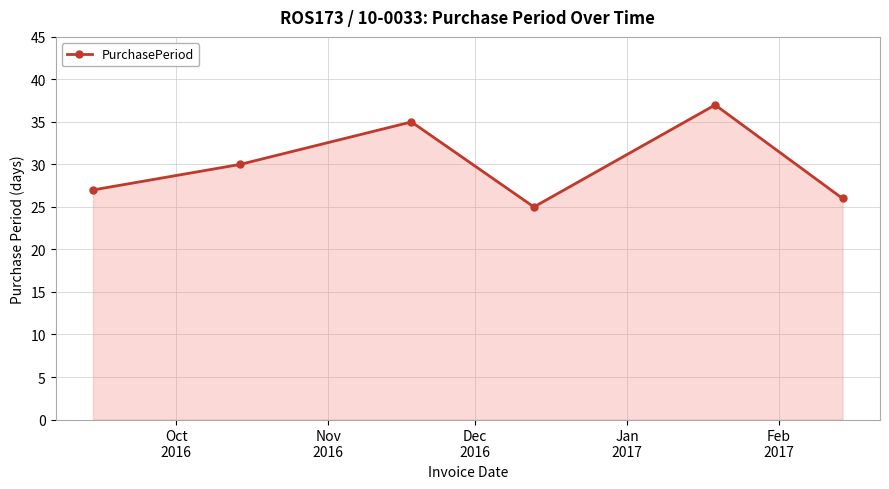

How many lines are shown in the chart?

1